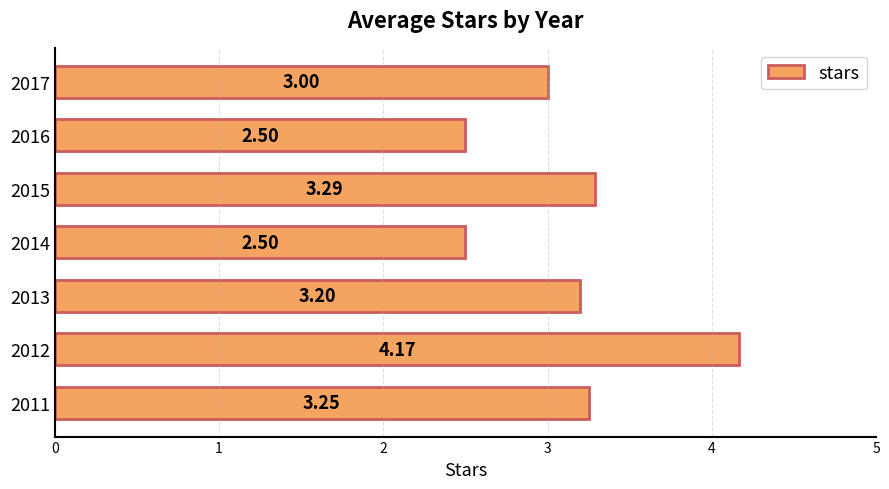

How many categories are shown in the chart?

7